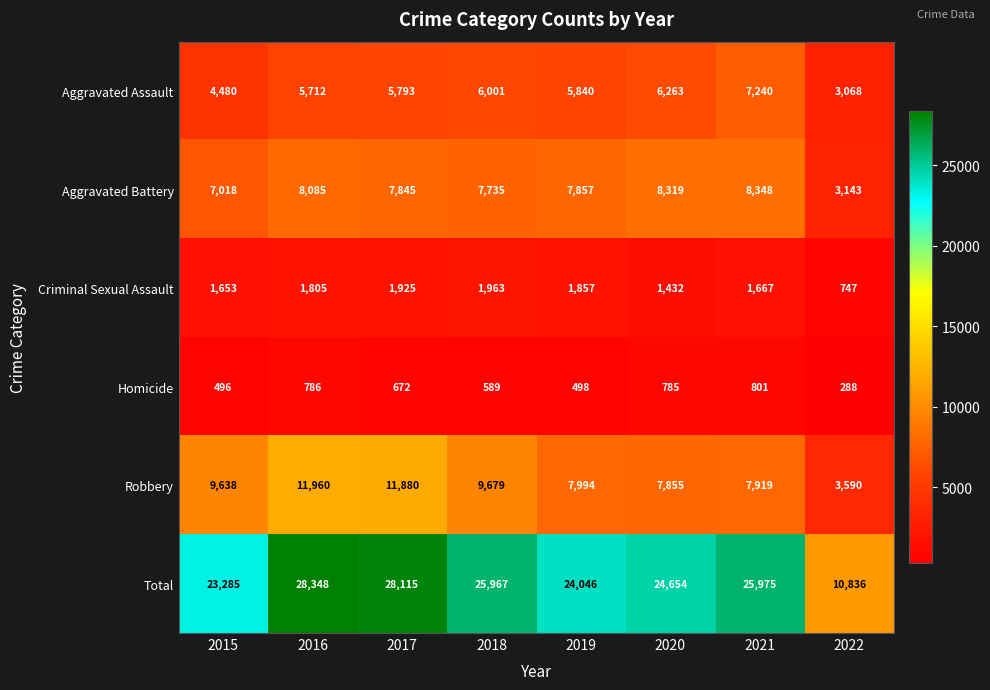

Which series has the largest range (max minus min)?

Total